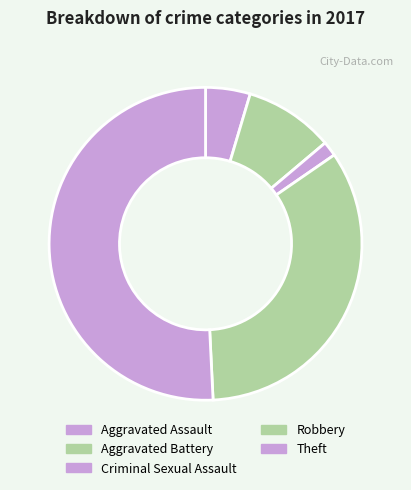

Which category has the smallest portion of the pie?

Criminal Sexual Assault